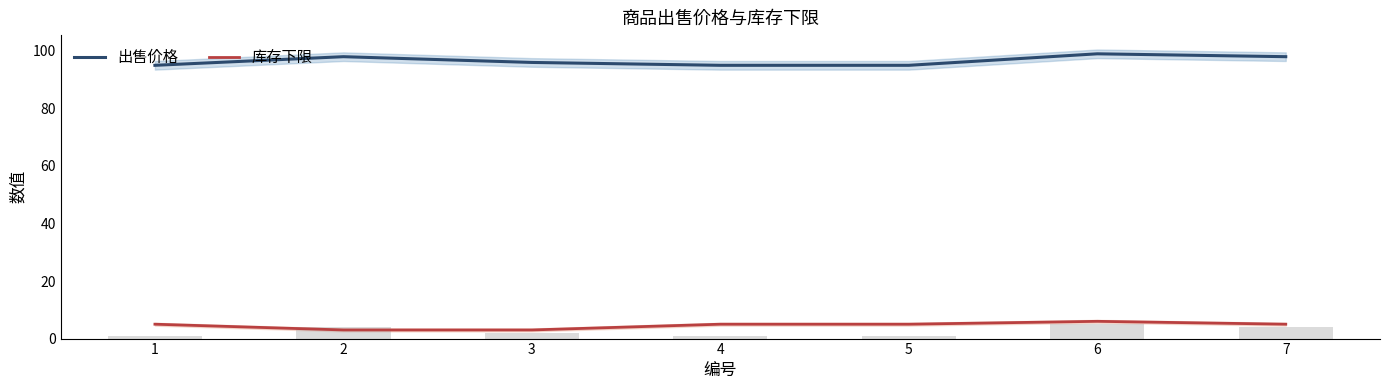

What are all the series names shown in the legend?

出售价格, 库存下限